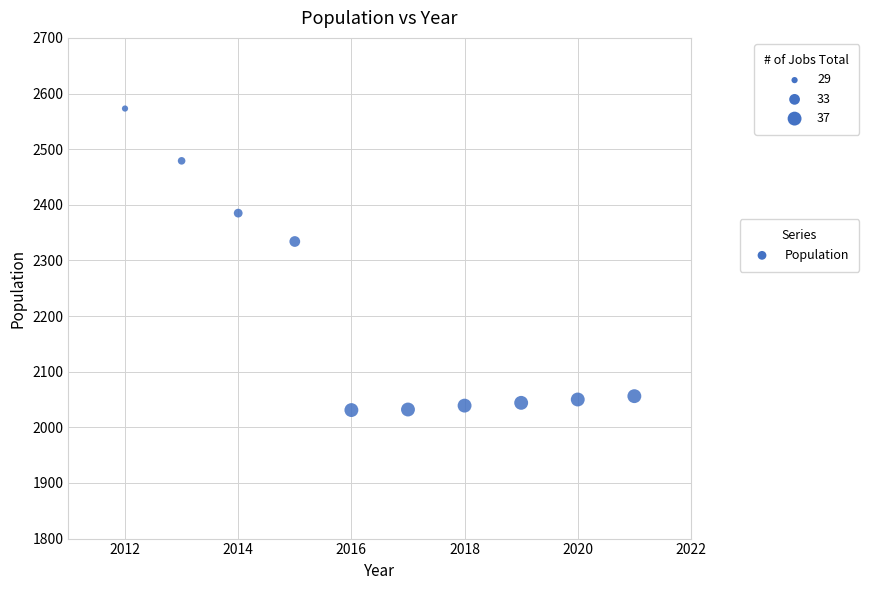

What Y value in the scatter plot is closest to 2302?

2334